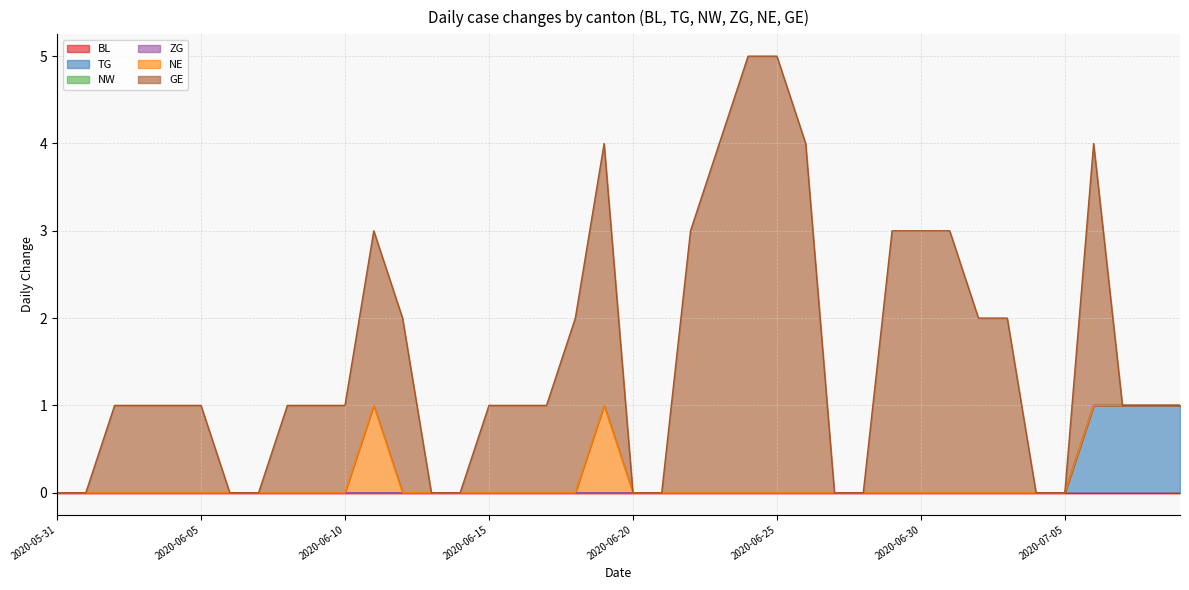

At which category is the sum across all series the highest?

2020-06-24